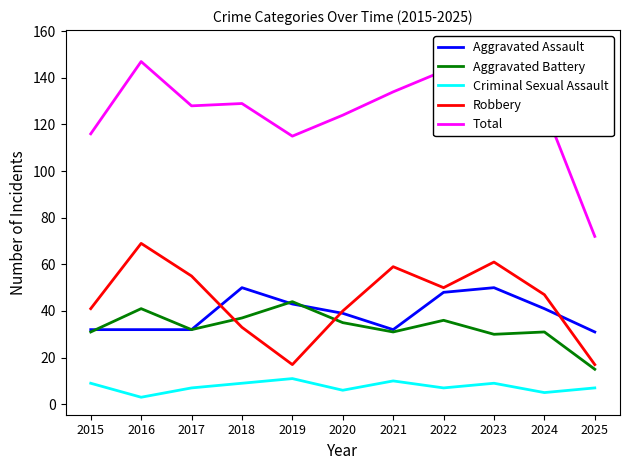

The Aggravated Battery series shows 32 at 2017. True or false?

True